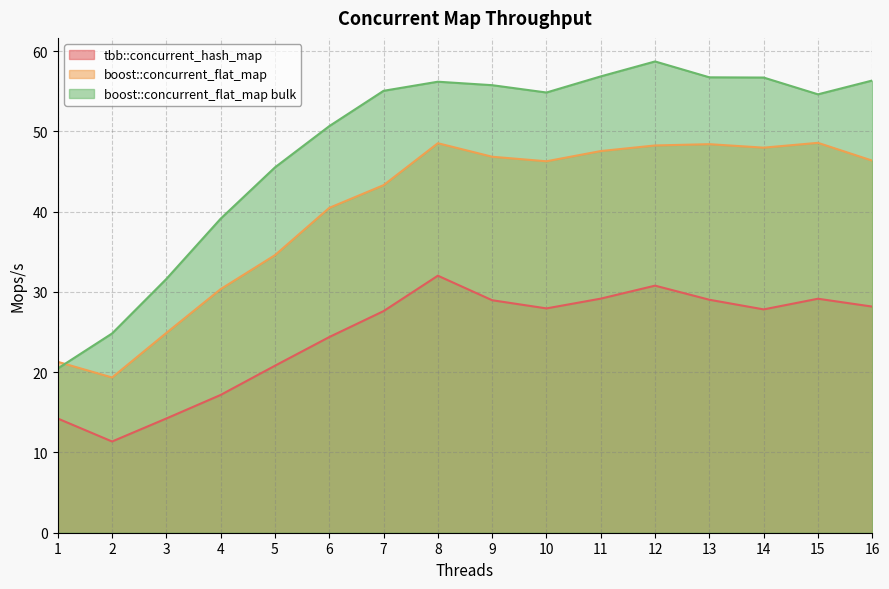

Rank the categories by boost::concurrent_flat_map value from highest to lowest.

15, 8, 13, 12, 14, 11, 9, 16, 10, 7, 6, 5, 4, 3, 1, 2